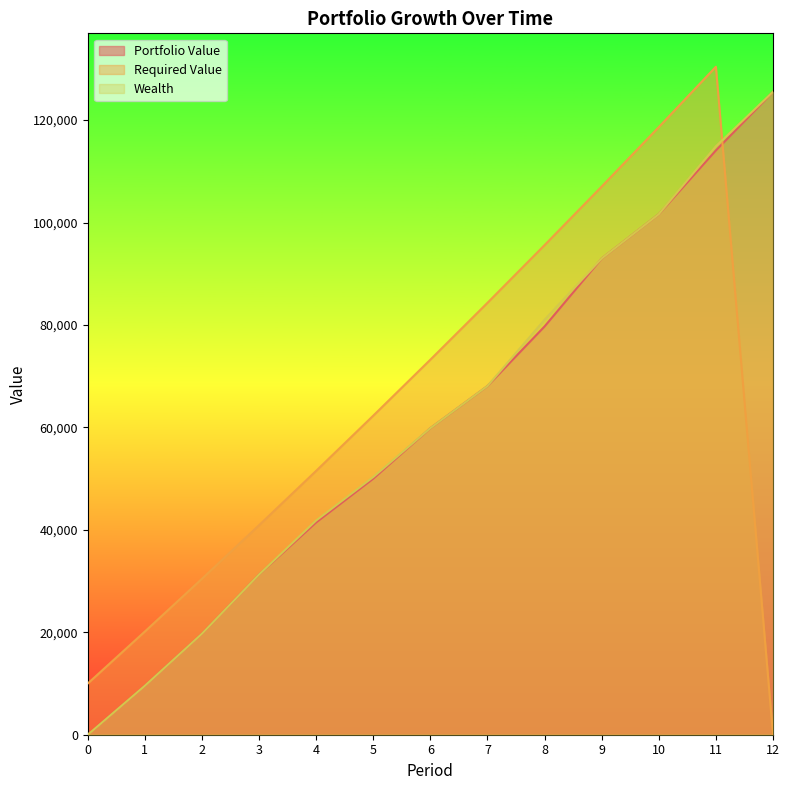

At 2, list the series in order from largest to smallest.

Required Value, Portfolio Value, Wealth